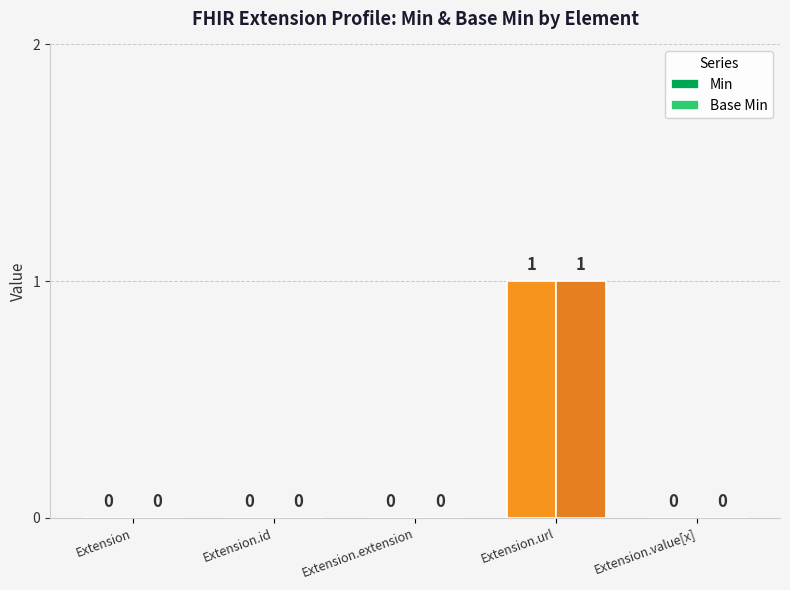

How many values in the Base Min series exceed 0?

1